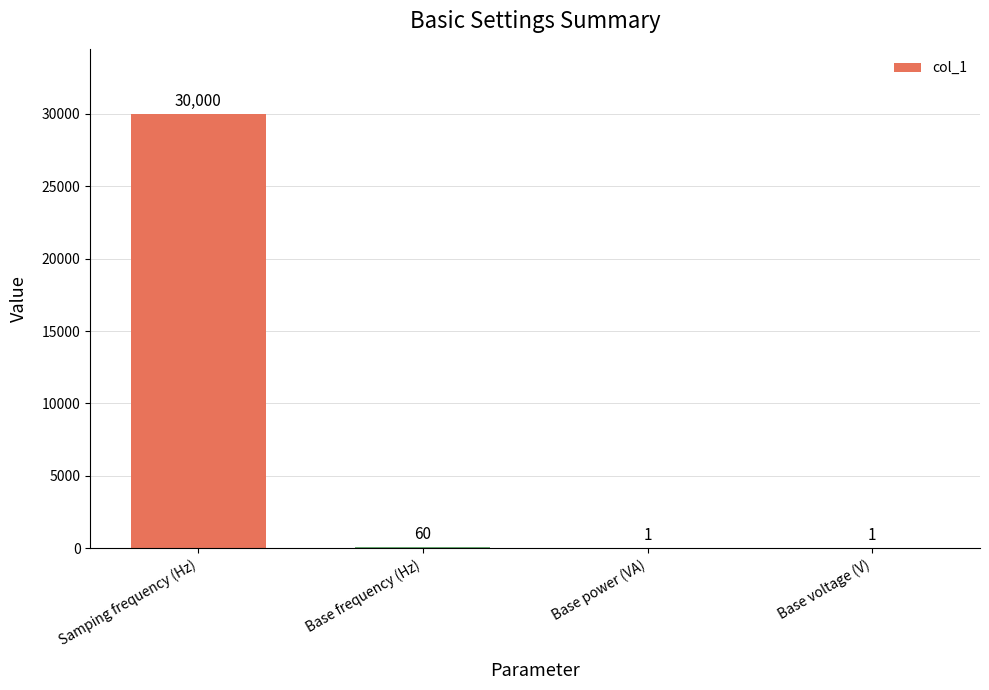

Reading left to right, transcribe all the data shown in this chart.

30000	60	1	1